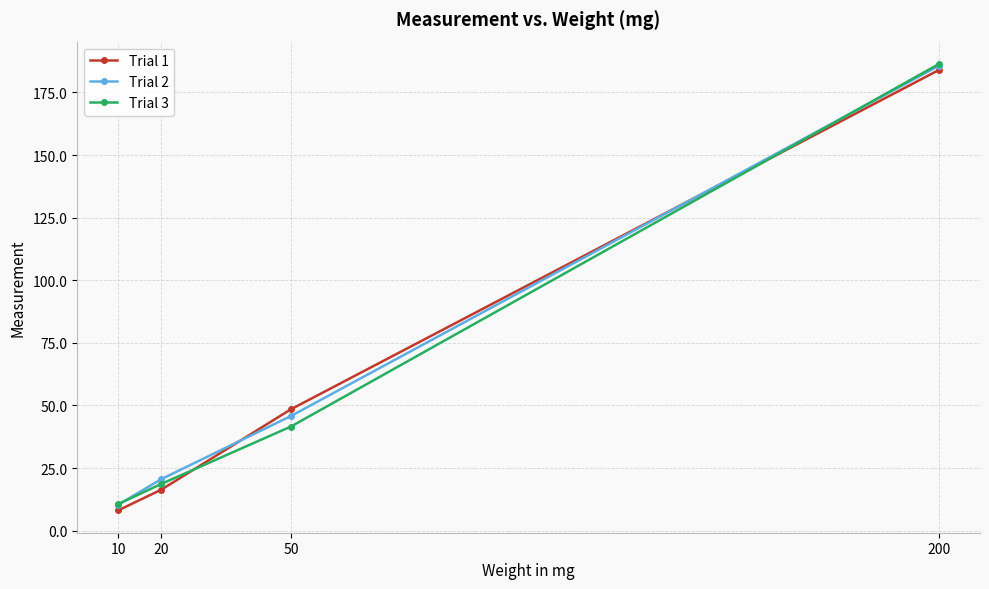

Reading left to right, list all the values displayed in this chart.

Trial 1: 8.1	16.4	48.5	184.0
Trial 2: 10.4	20.6	45.8	185.7
Trial 3: 10.6	18.7	41.6	186.4